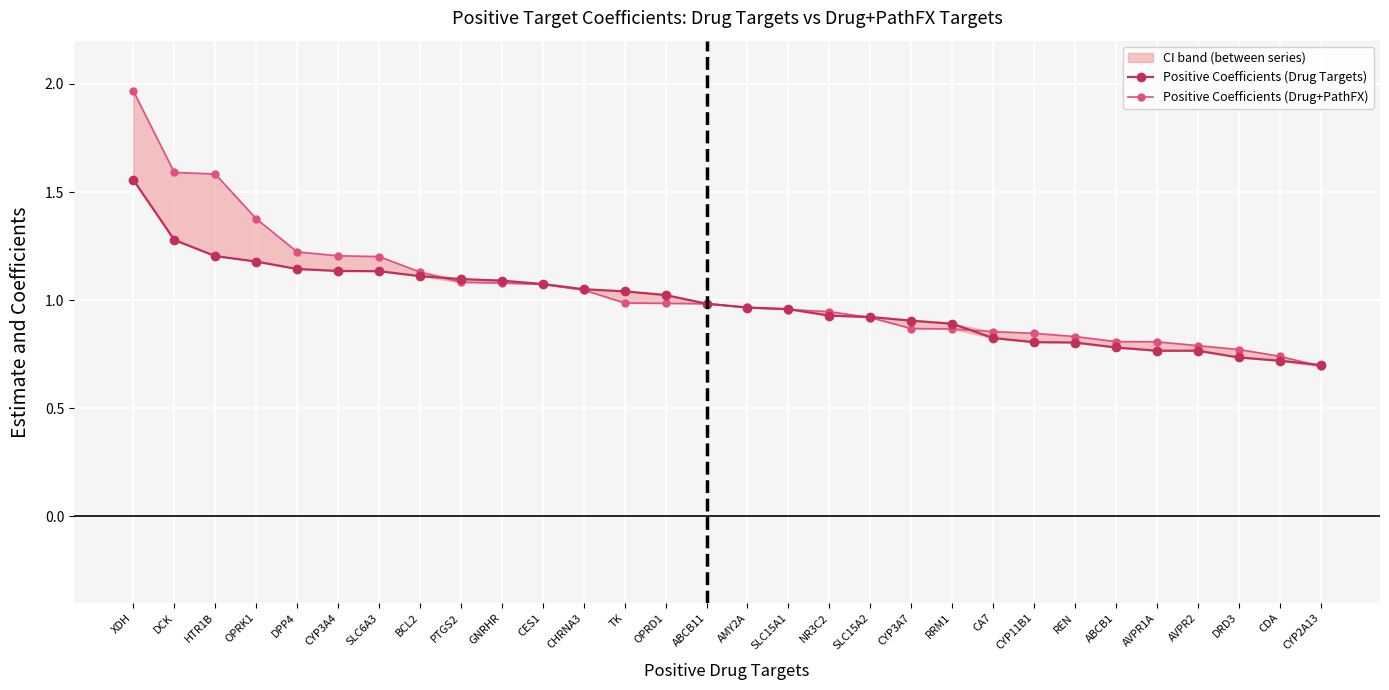

At which category does the chart reach its minimum across all series?

CYP2A13